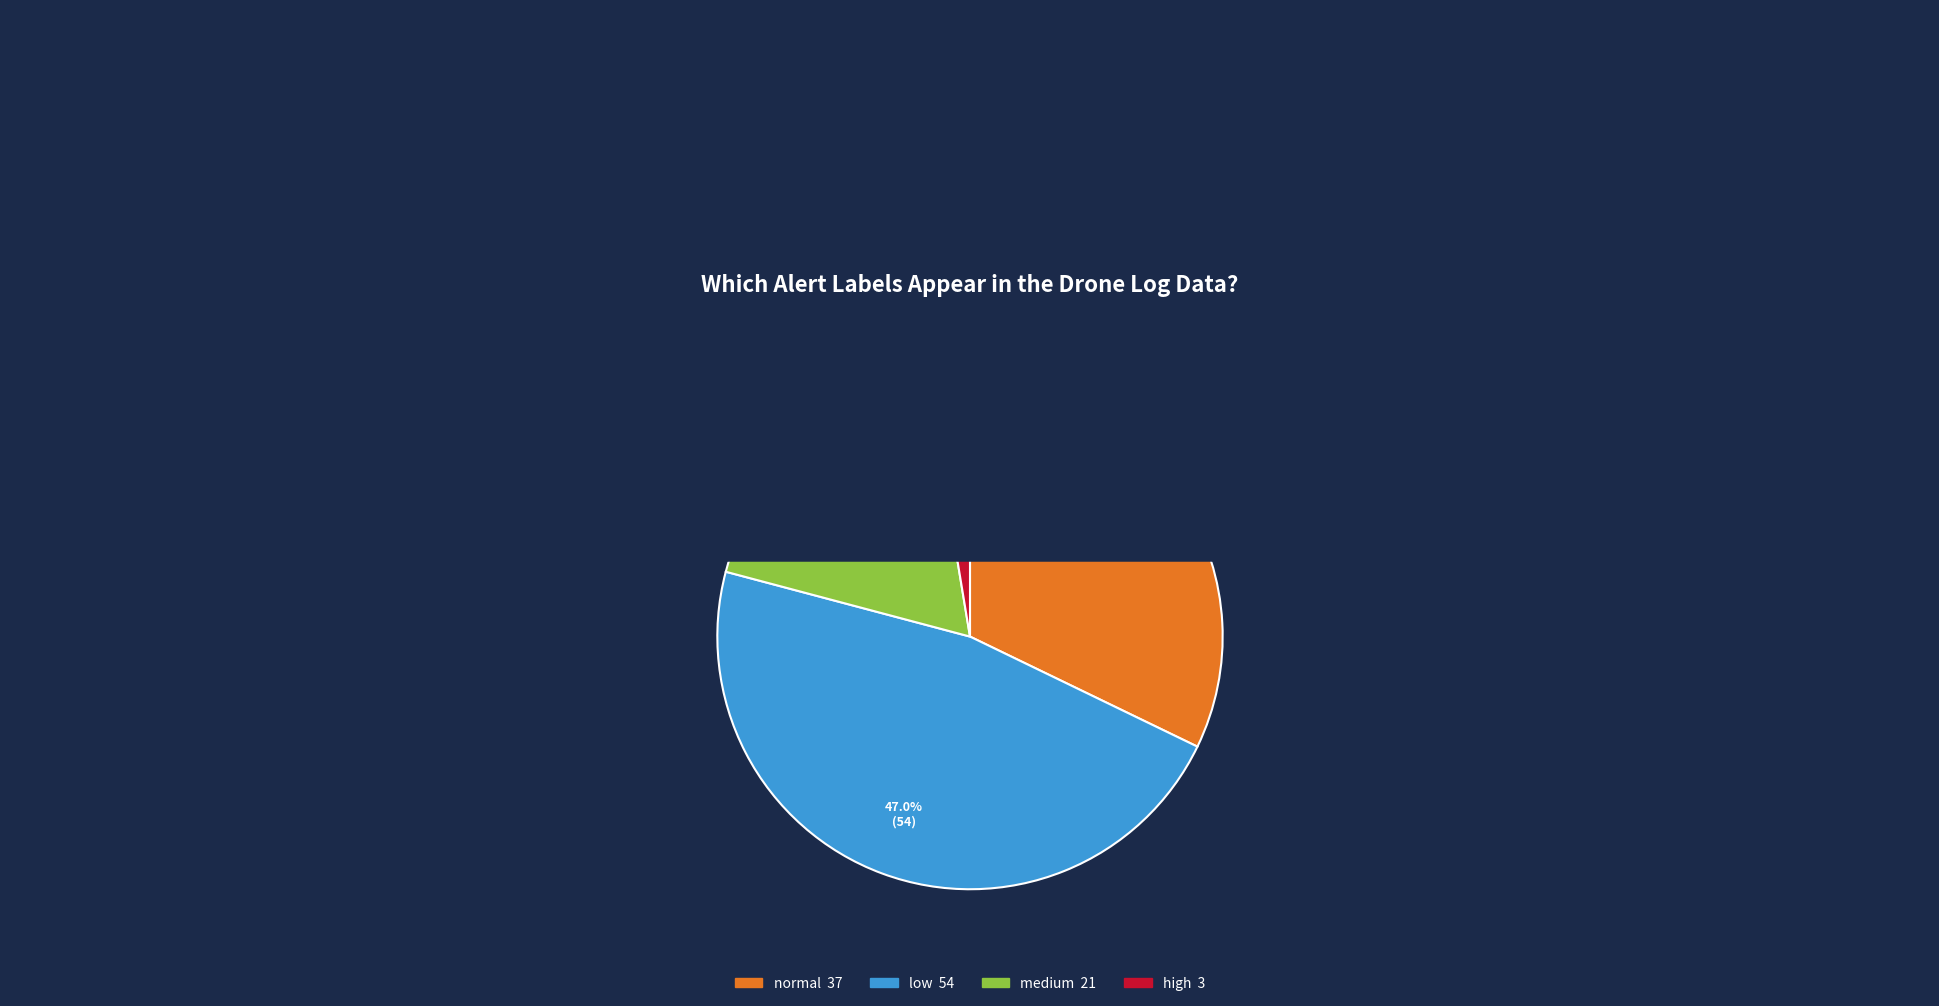

Which slice is the smallest?

high